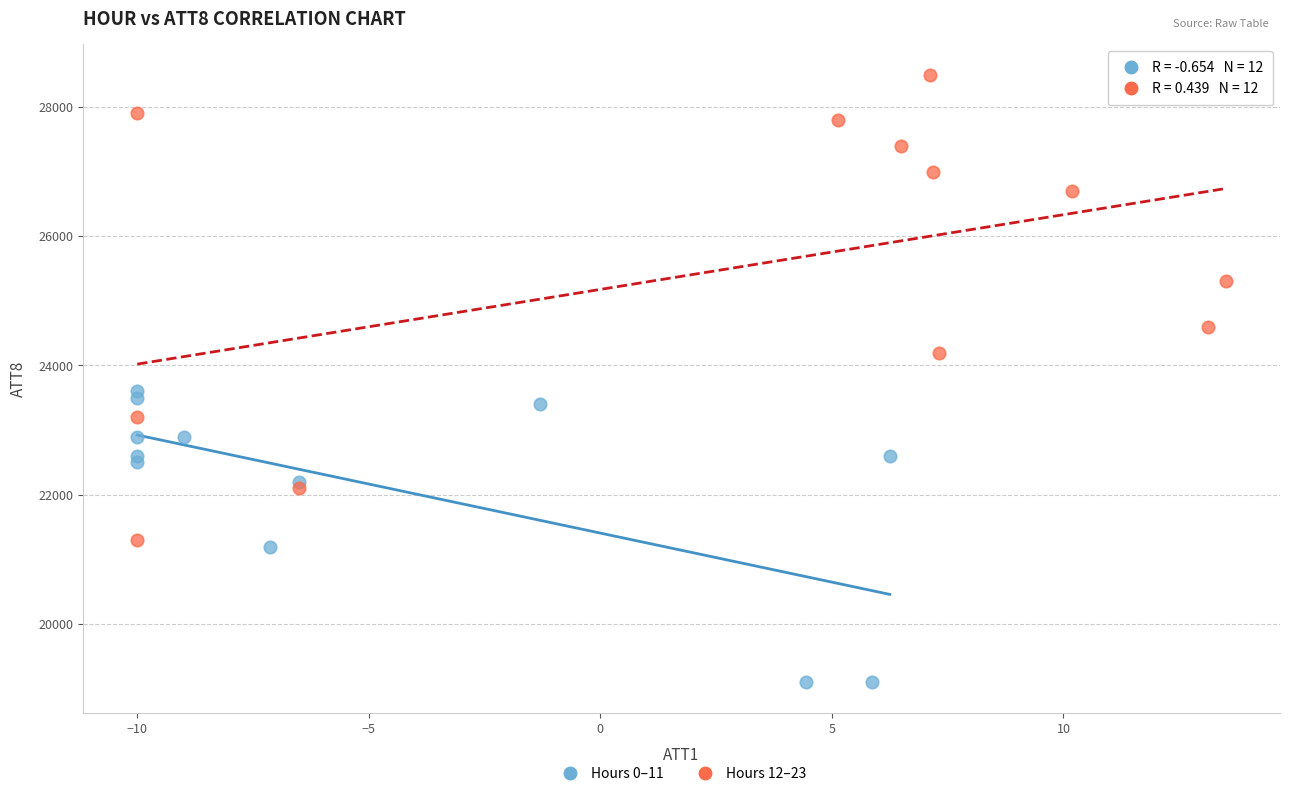

Which series has the widest spread of Y values?

Hours 12–23